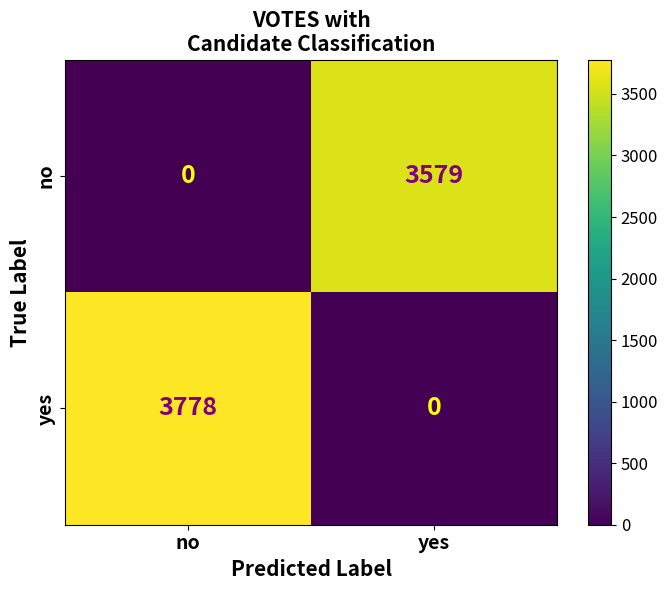

Rank the series by their maximum value, from highest to lowest.

yes, no